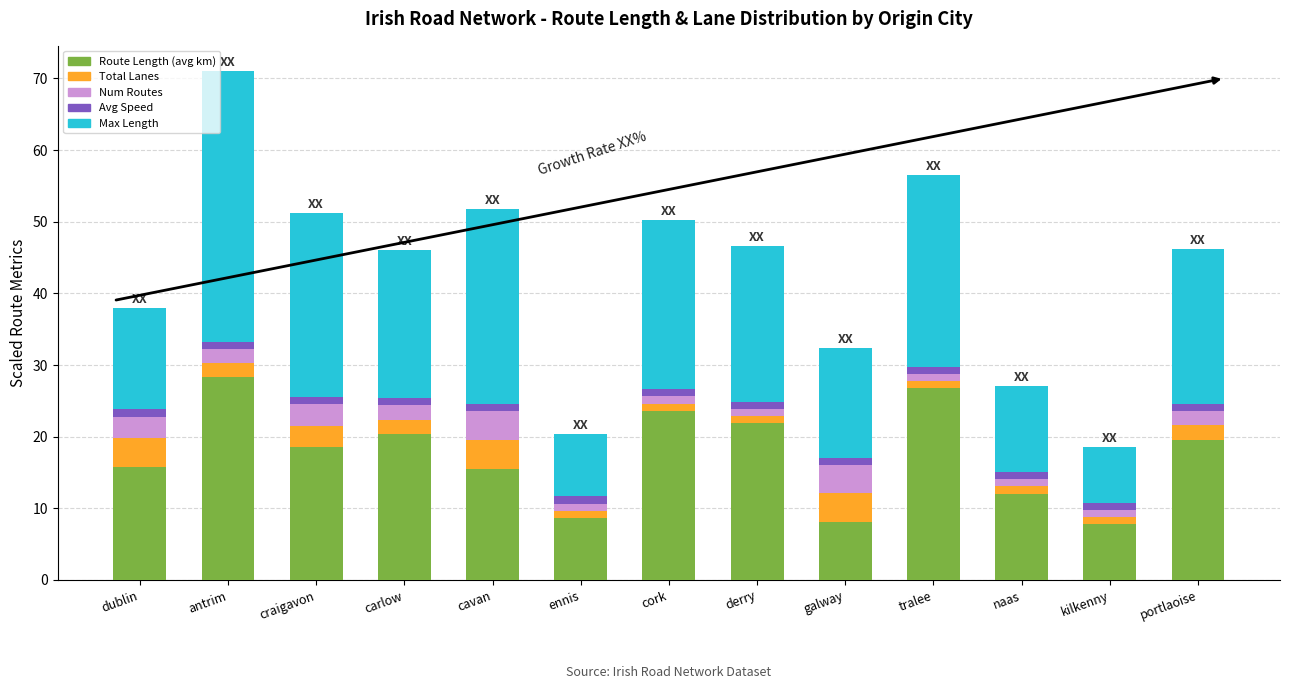

At which category is the sum across all series the highest?

antrim